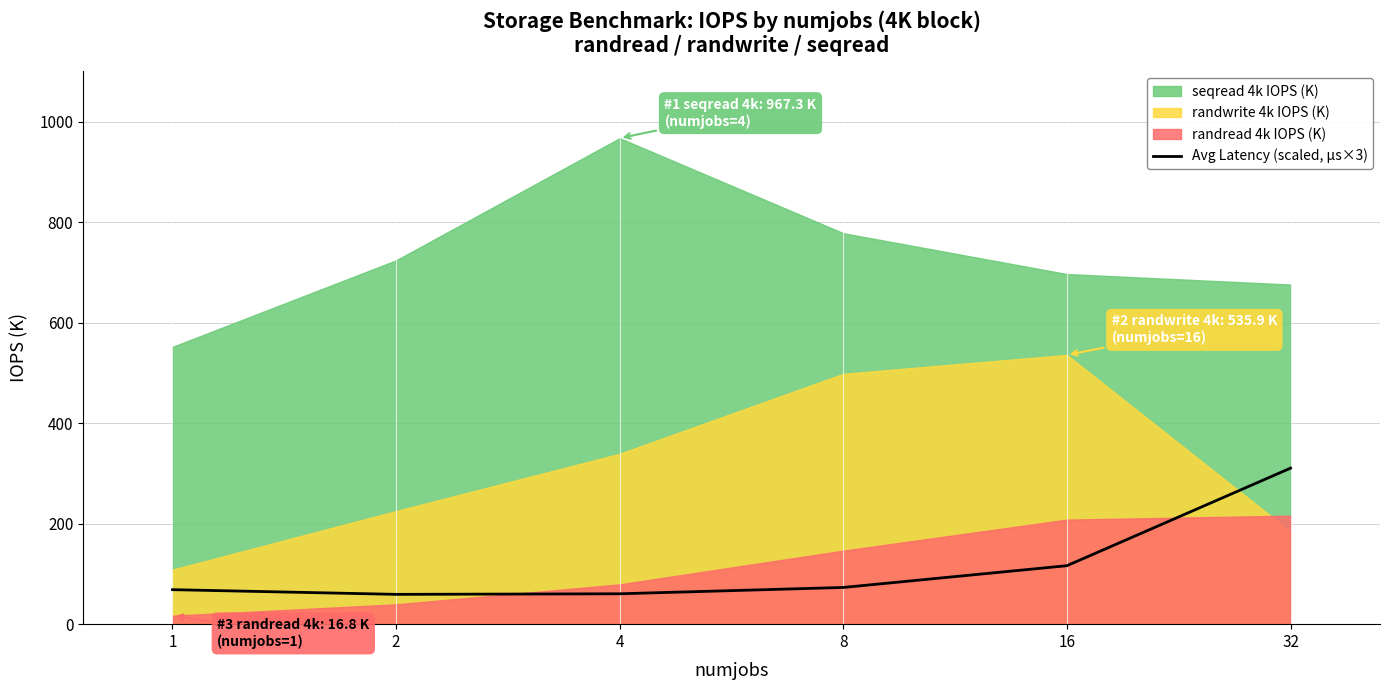

Does the chart have visible grid lines?

Yes